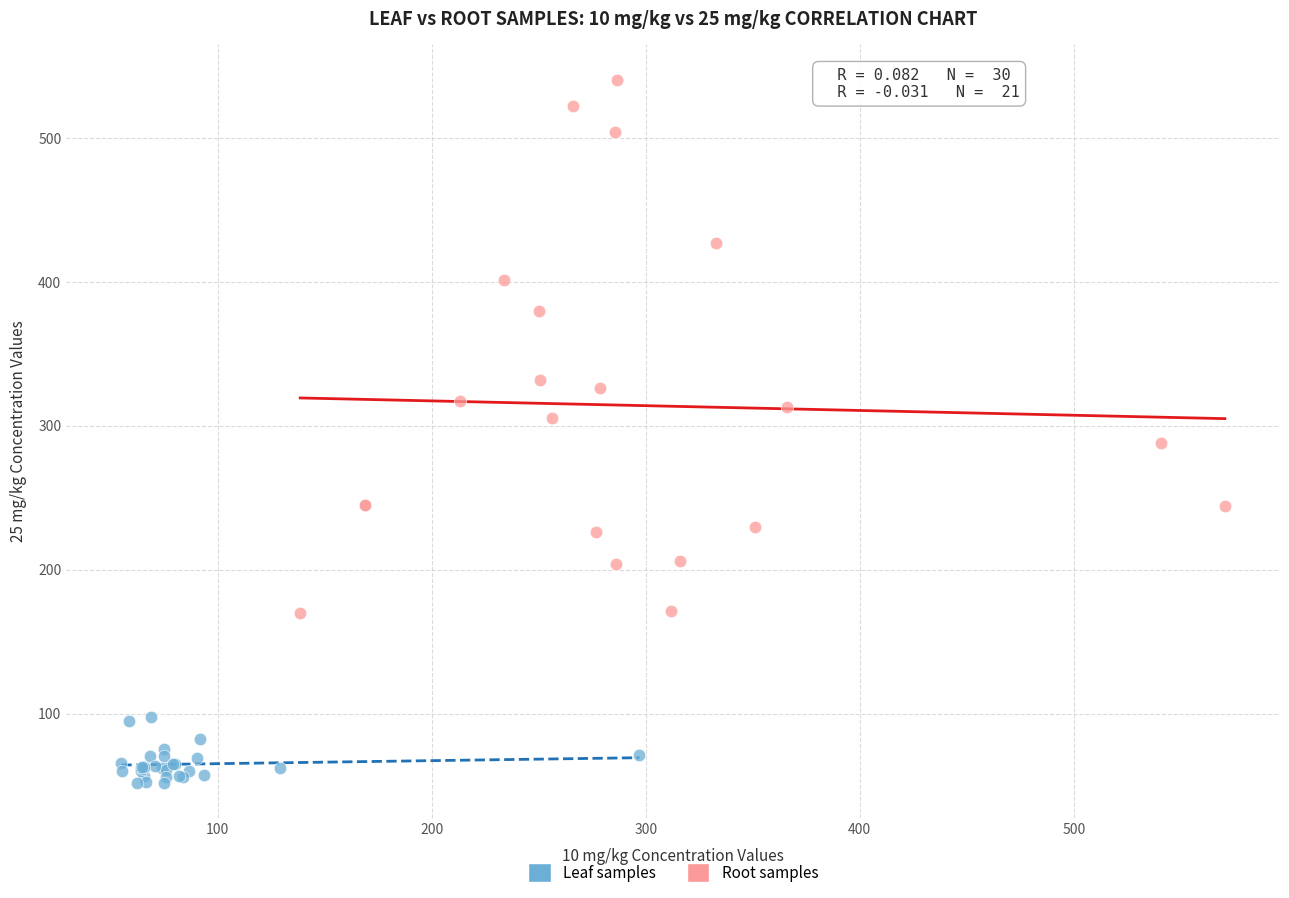

Which series reaches the minimum Y coordinate?

Leaf samples